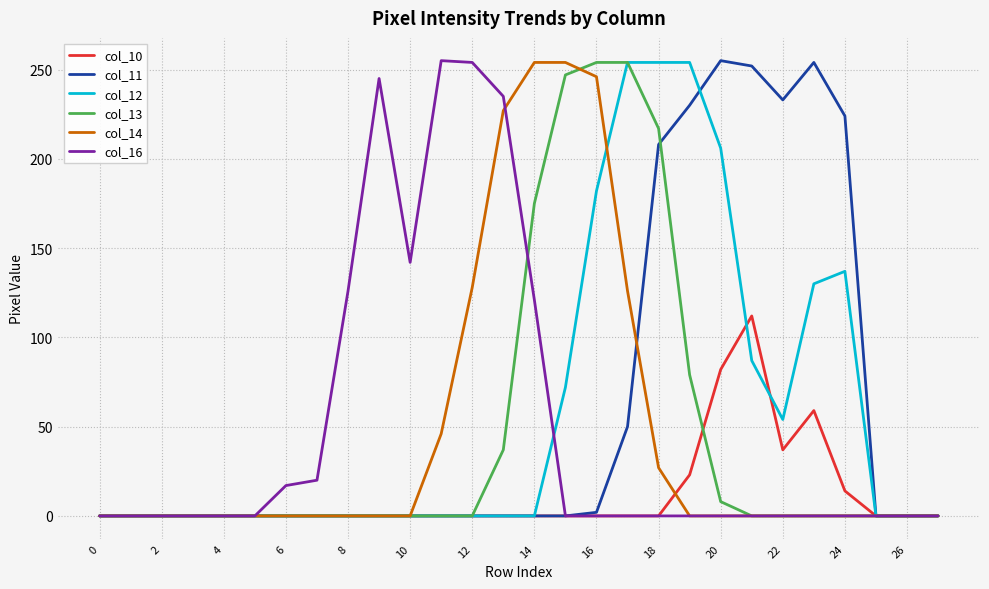

True or false: col_10 and col_14 intersect in this chart.

True